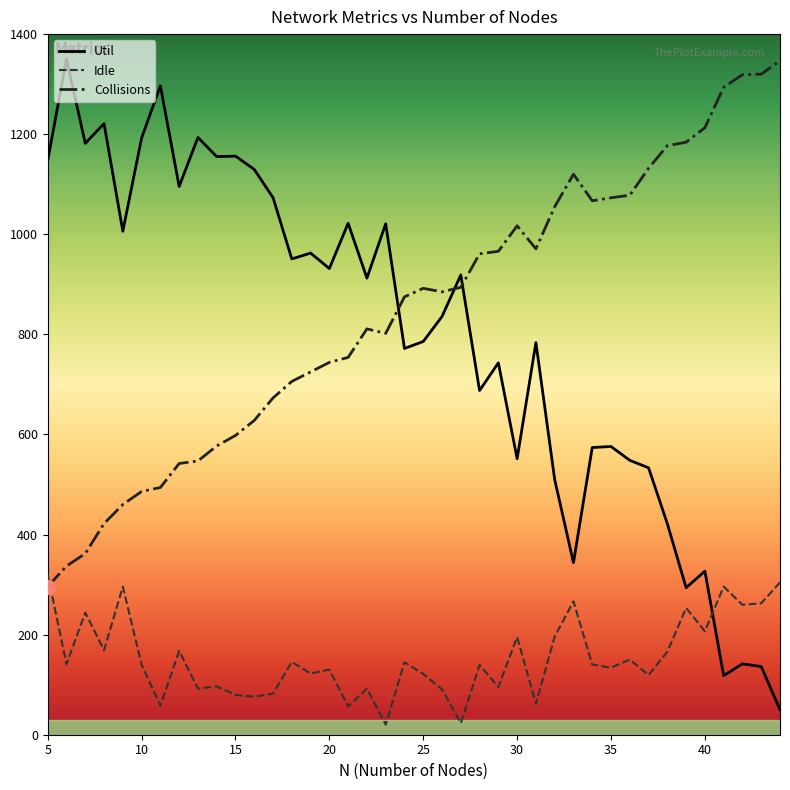

What is the difference between the second highest and second lowest values in the Util series?

1178.6